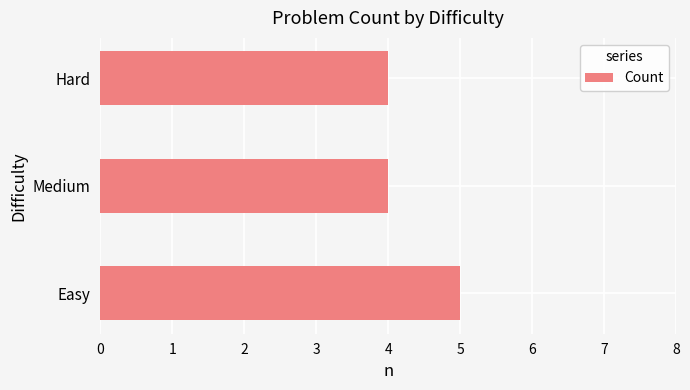

What is the average value?

4